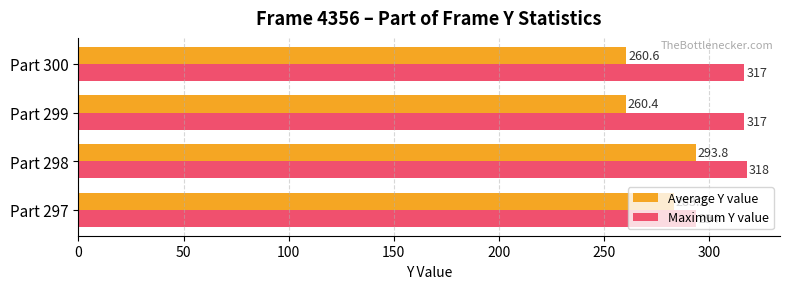

Between Part 299 and Part 300, which series saw the biggest shift?

Average Y value